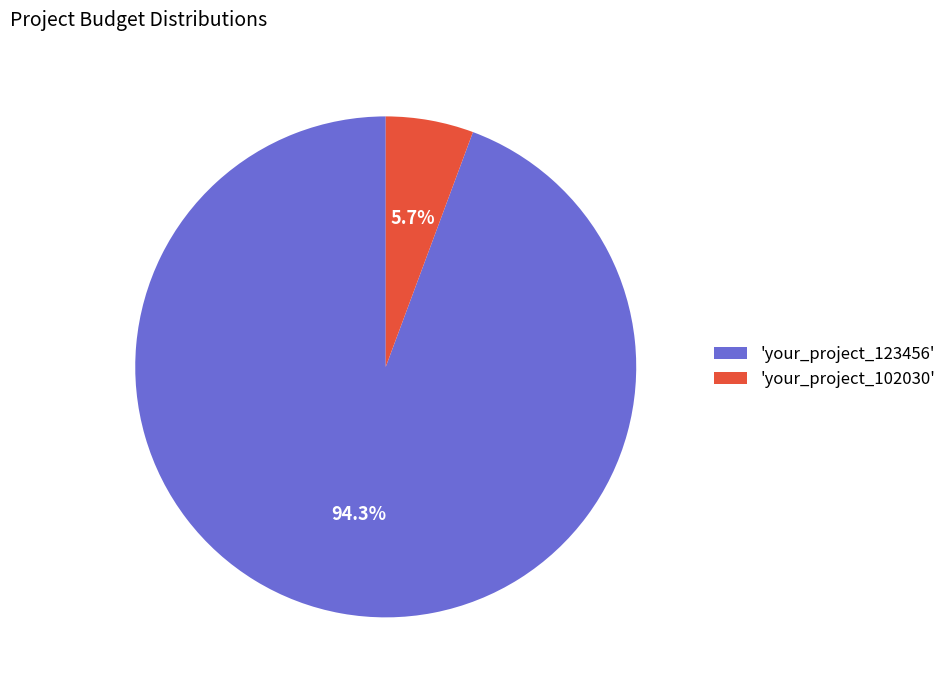

Is the sum of 'your_project_102030' and 'your_project_123456' greater than half?

Yes